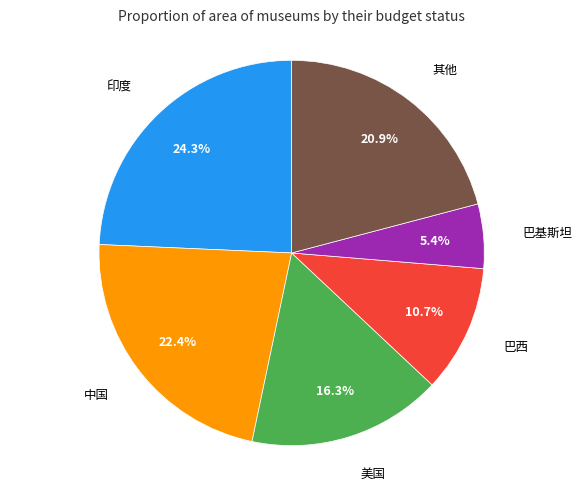

Is there any slice that represents more than half of the pie?

No